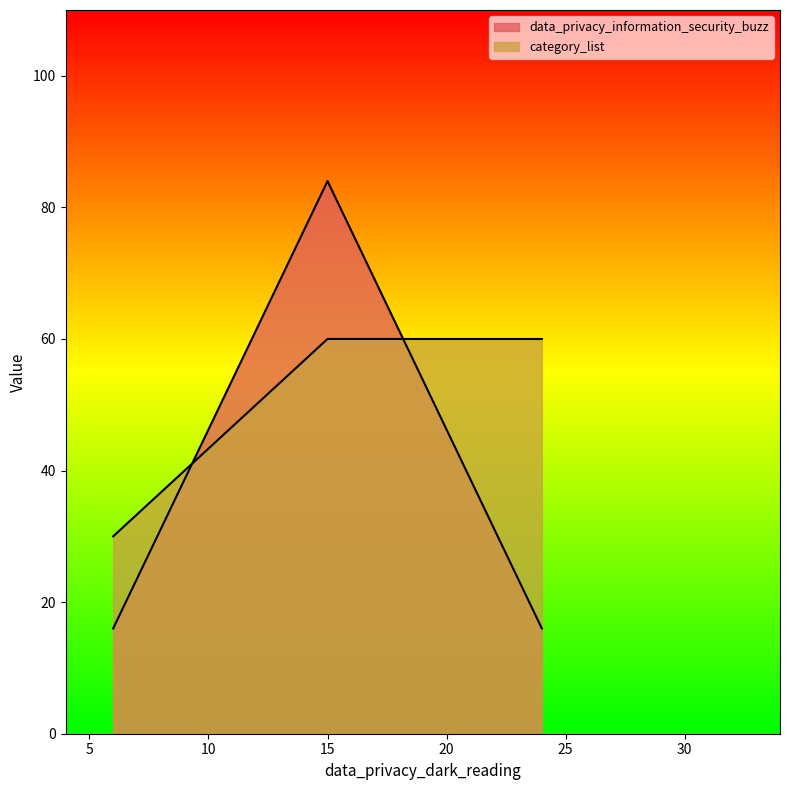

How many lines are shown in the chart?

2